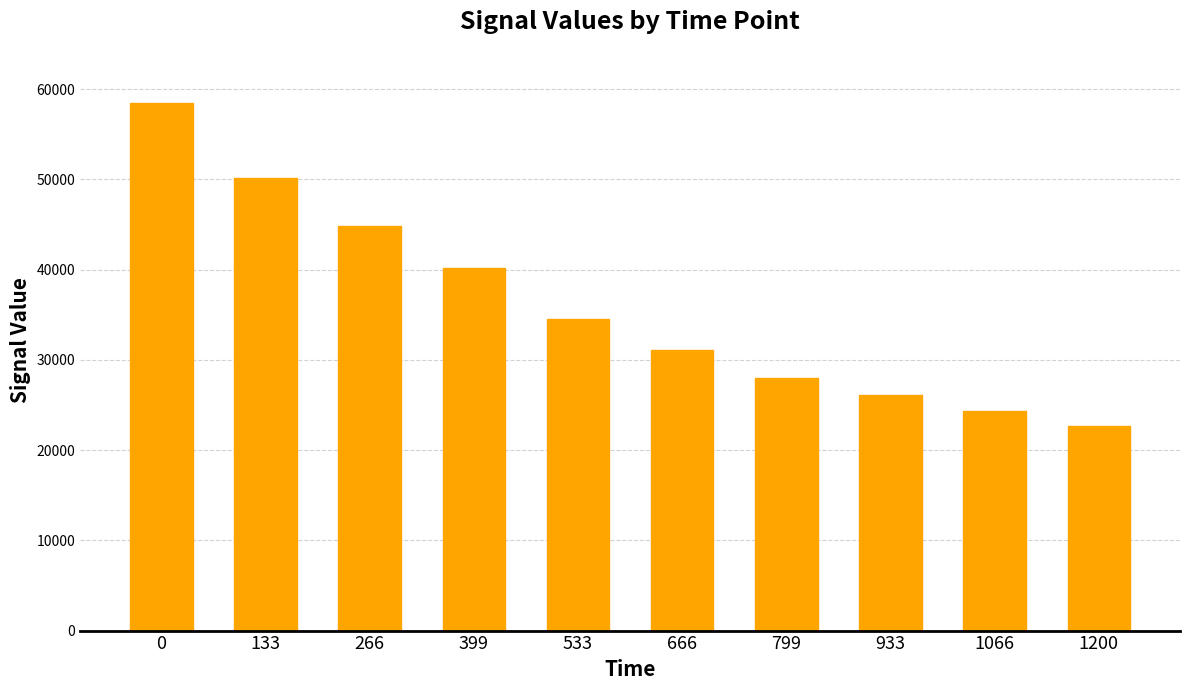

At which label is the value closest to 40584?

399